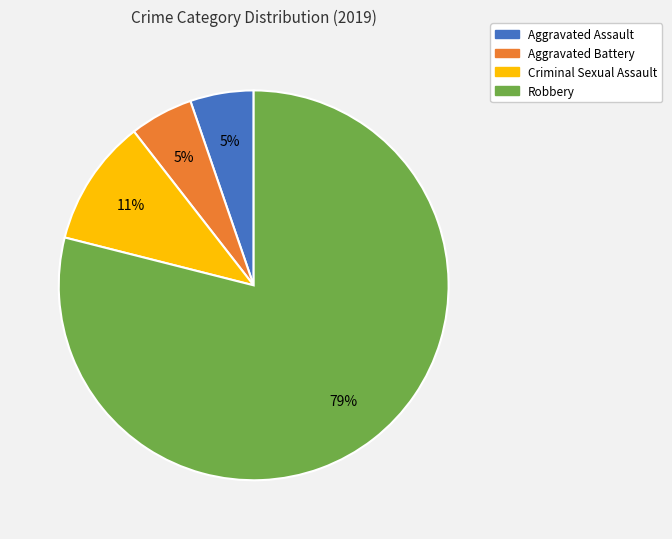

To the nearest percent, what is the combined percentage of Criminal Sexual Assault and Aggravated Assault?

16%